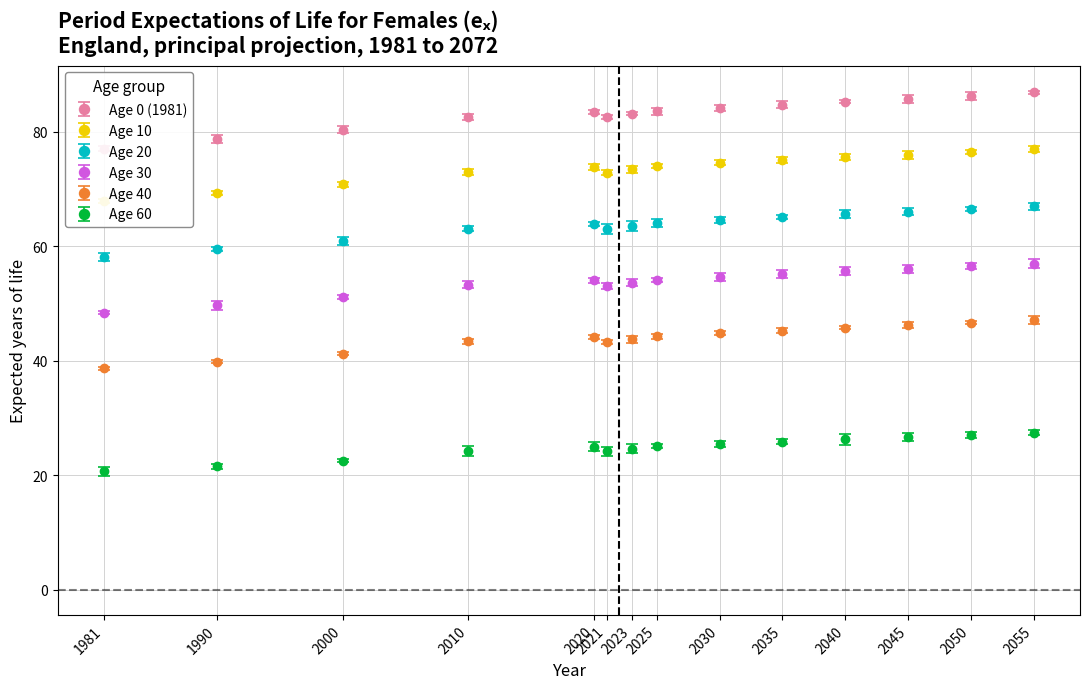

Which series has the widest spread of values?

Age 0 (1981)